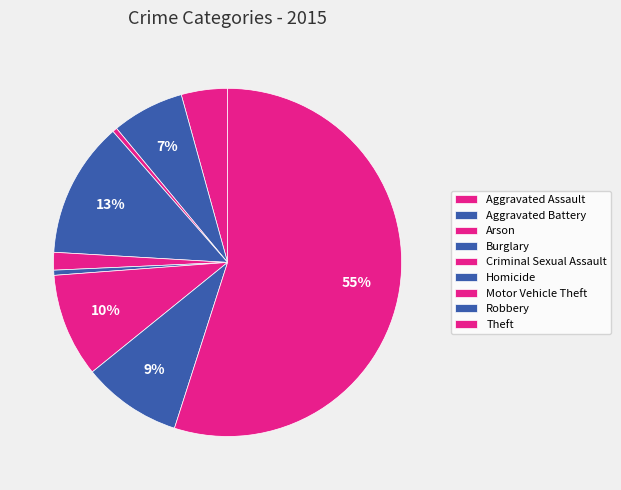

What is the largest slice in the pie chart?

Theft